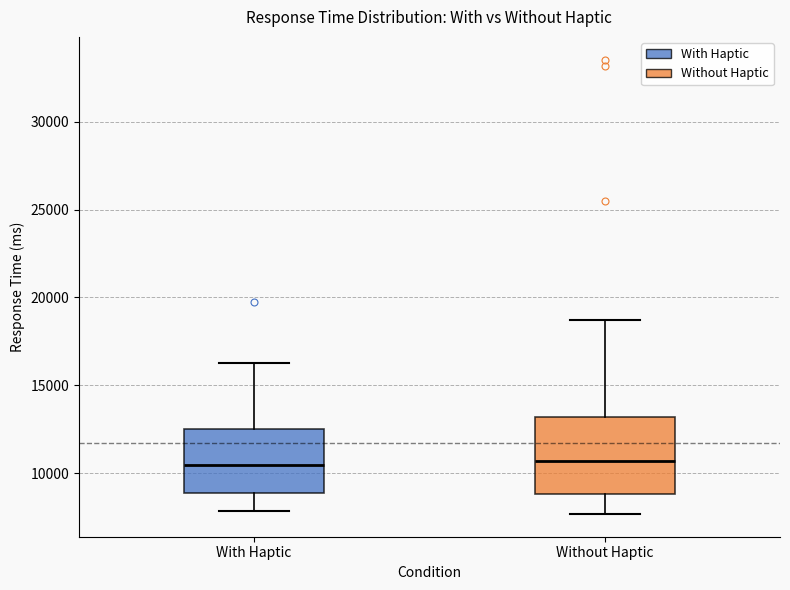

Comparing the boxes themselves (not the whiskers), which one is the tallest?

Without Haptic